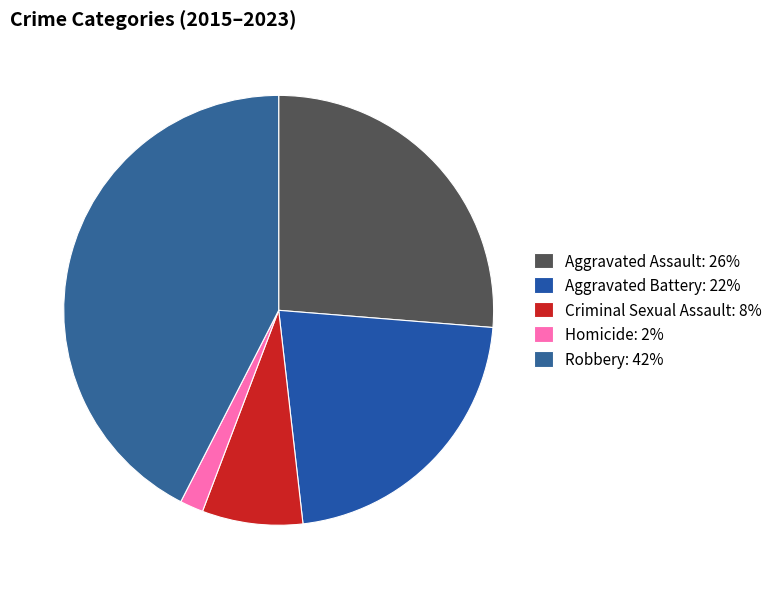

Does any single category account for the majority?

No